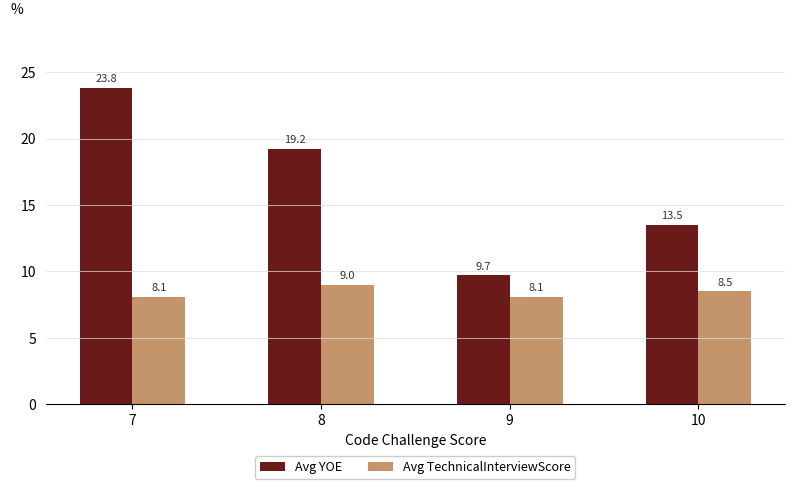

Reading left to right, extract all data points from this chart.

Avg YOE: 23.8	19.2	9.7	13.5
Avg TechnicalInterviewScore: 8.1	9.0	8.1	8.5